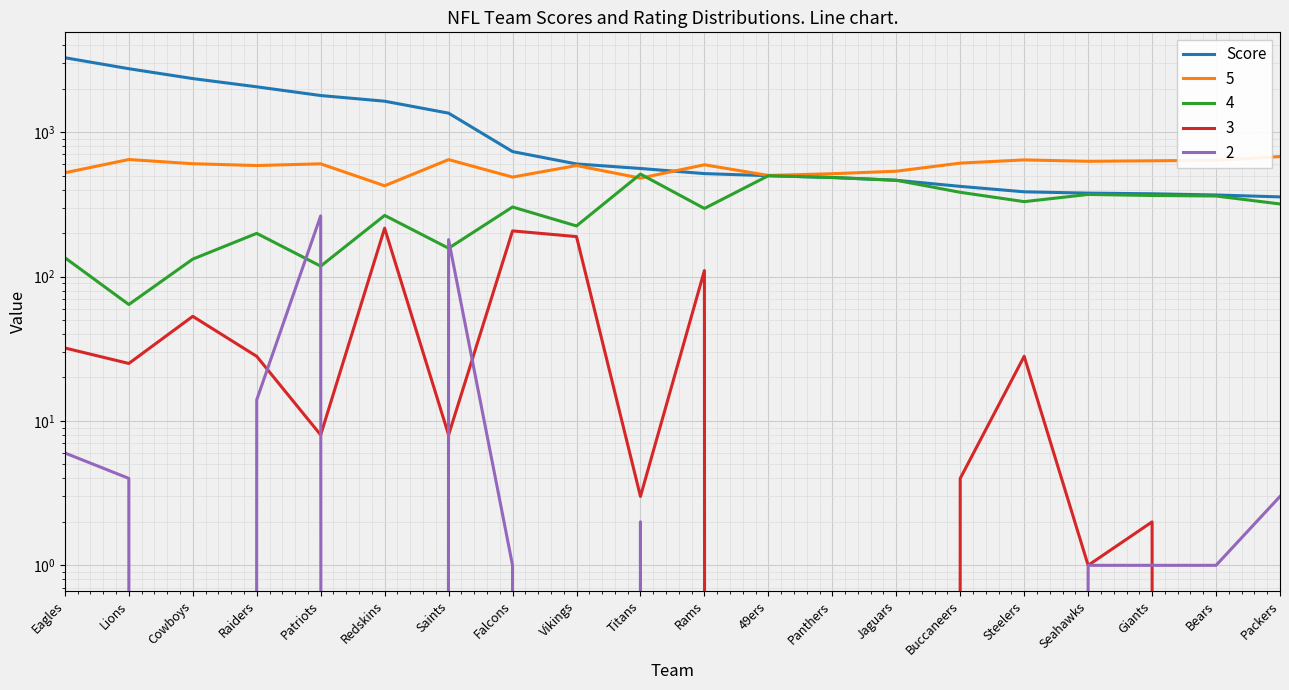

Reading left to right, list all the values displayed in this chart.

3275	2748	2348	2059	1792	1637	1353	733	602	560	516	499	485	464	421	386	378	374	367	356